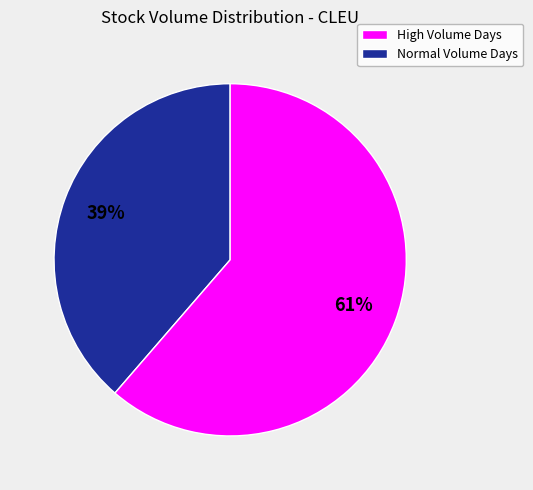

Is there any slice that represents more than half of the pie?

Yes